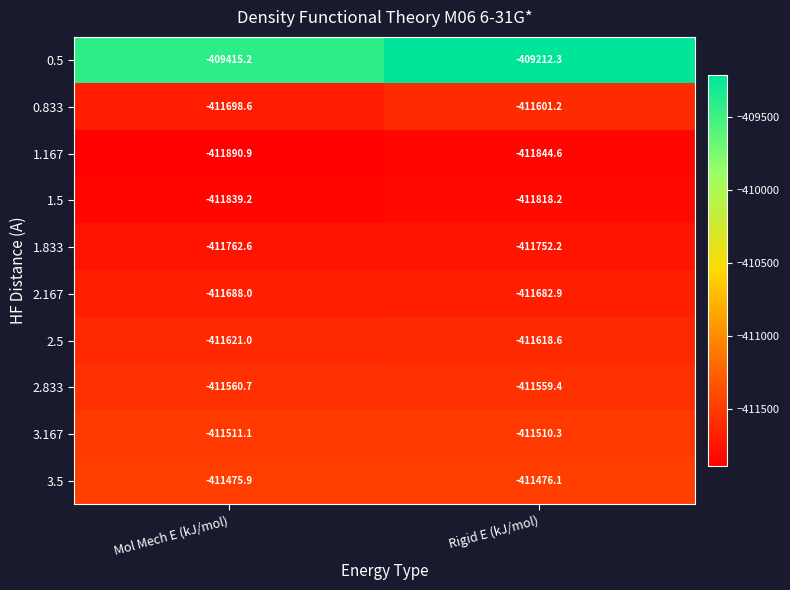

How many distinct data groups are displayed?

10